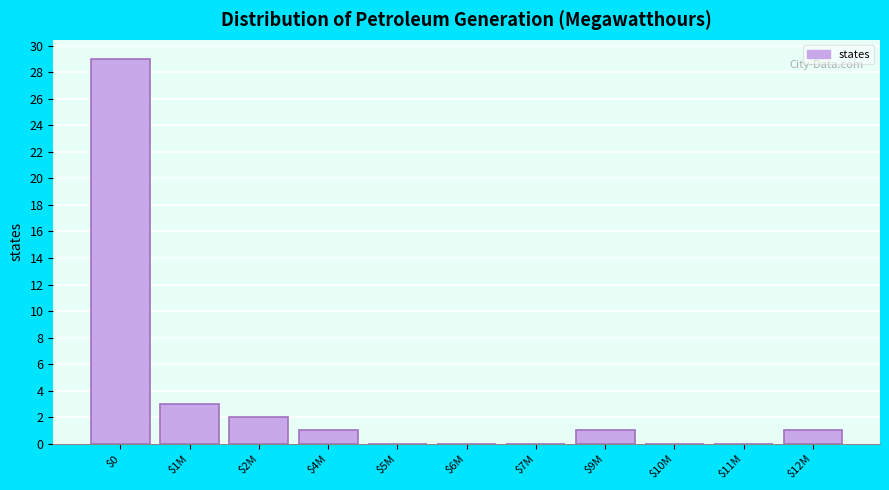

The value at $12M is 2. True or false?

False